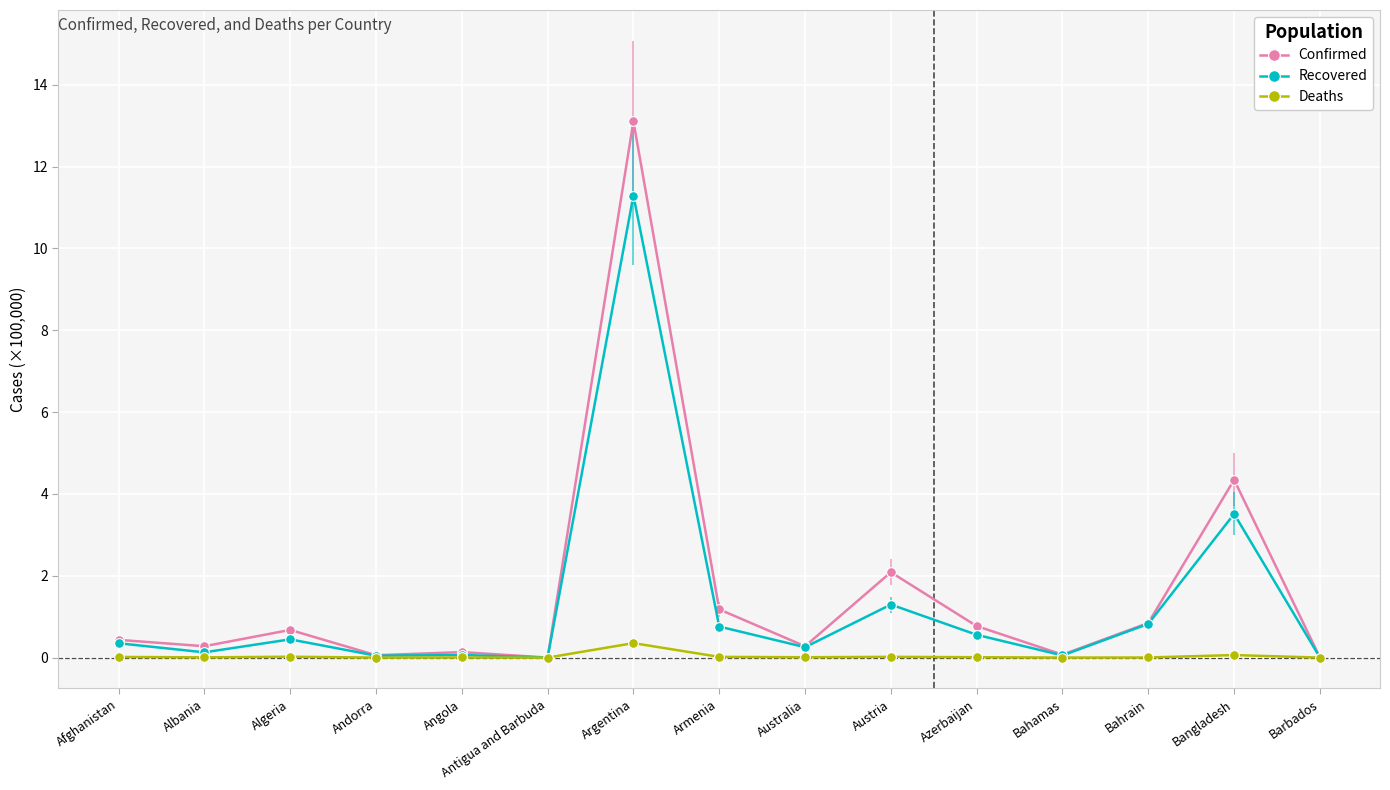

Which series has the largest range (max minus min)?

Confirmed